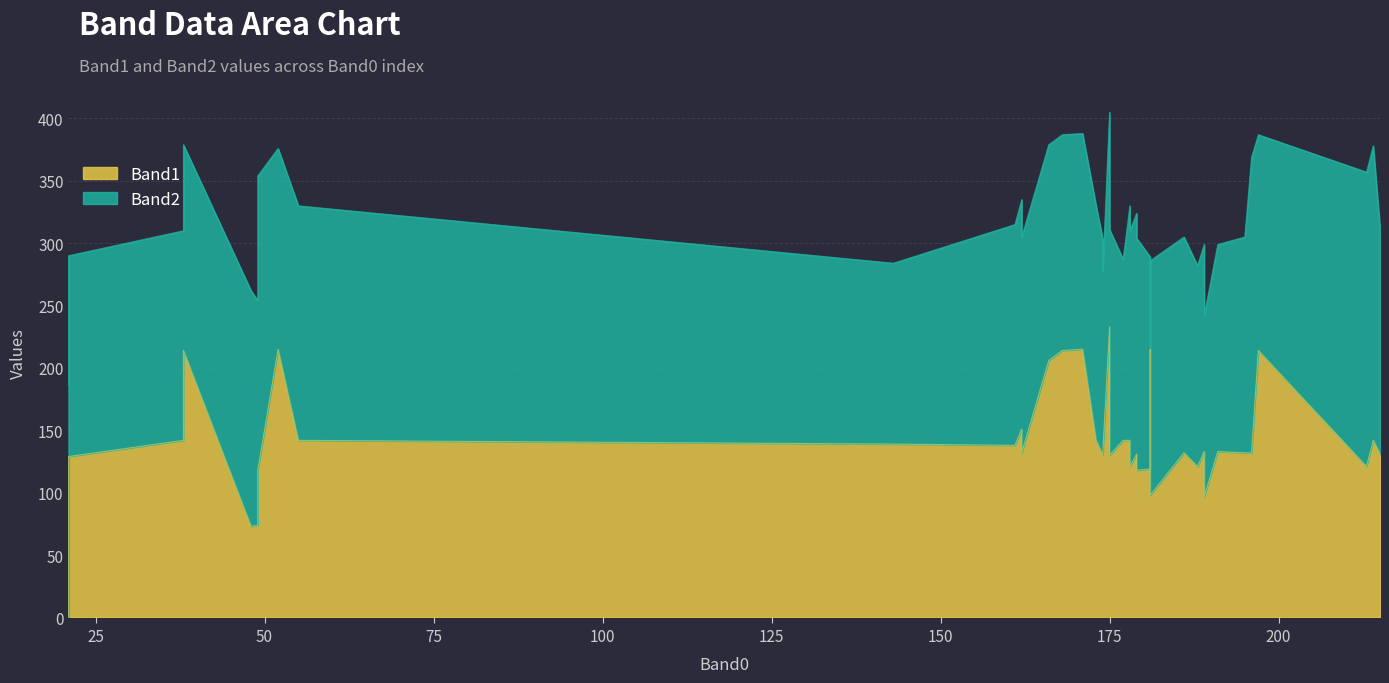

What are all the series names shown in the legend?

Band1, Band2